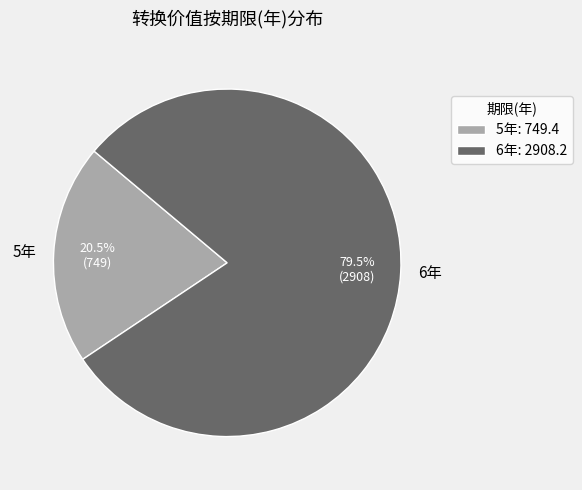

Does 6年 account for over 50% of the chart?

Yes